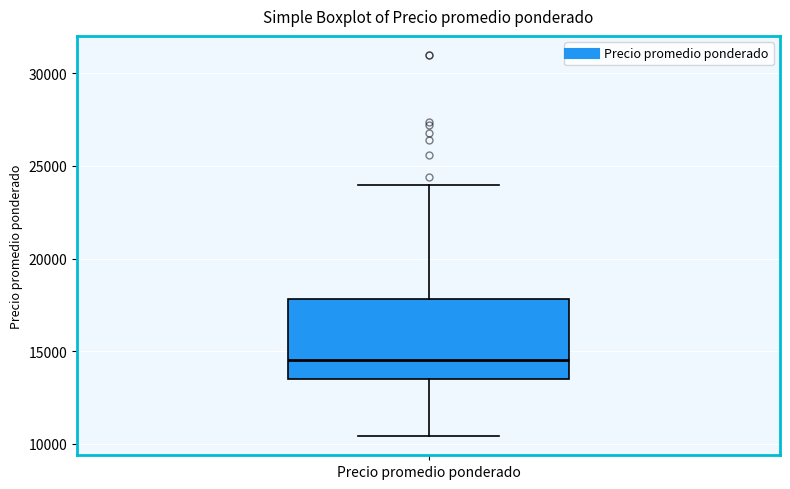

Read this box plot against the y-axis: the position of the median line, the range covered by the box, and the ends of both whiskers. The values are not printed on the chart, so give them approximately, as read against the axis.

median 14500, box 13500 to 18000, whiskers 10500 to 24000